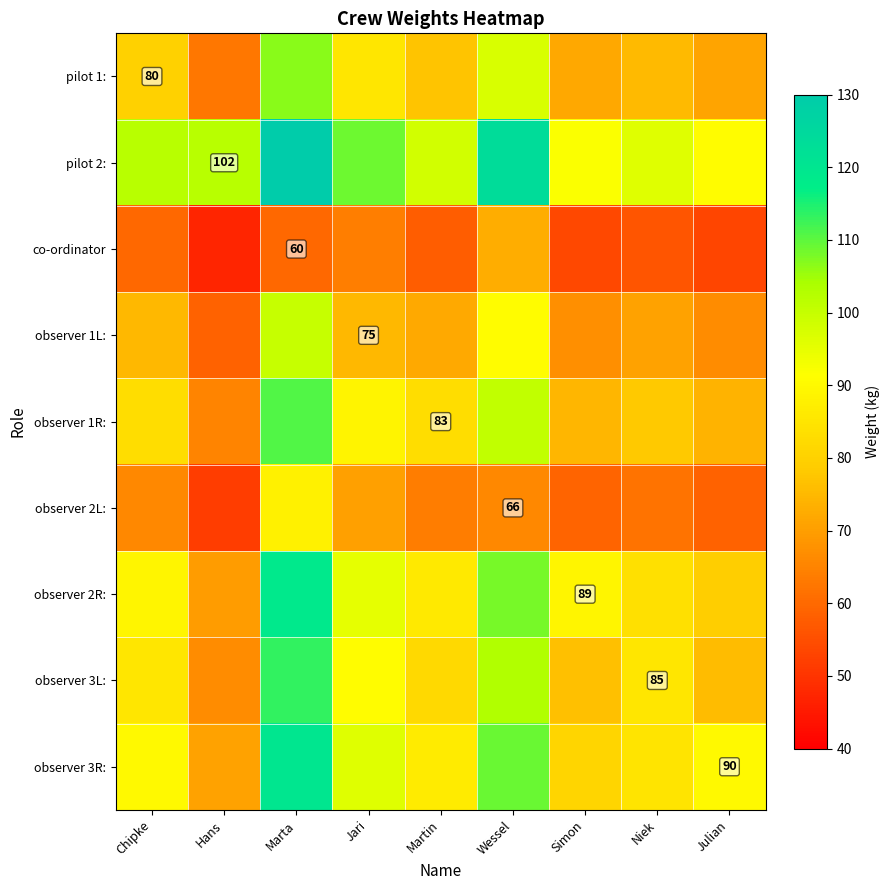

Is it true that pilot 1: equals 75.3 at Niek?

True